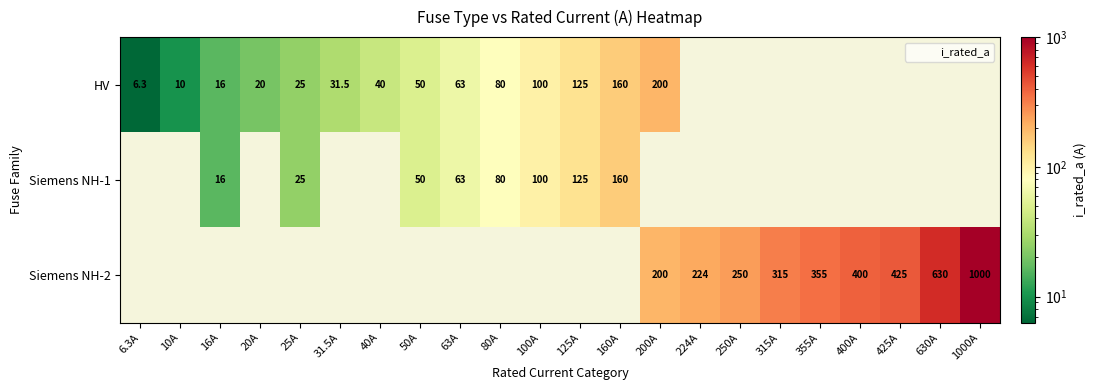

Rank the series by their maximum value, from lowest to highest.

Siemens NH-1, HV, Siemens NH-2